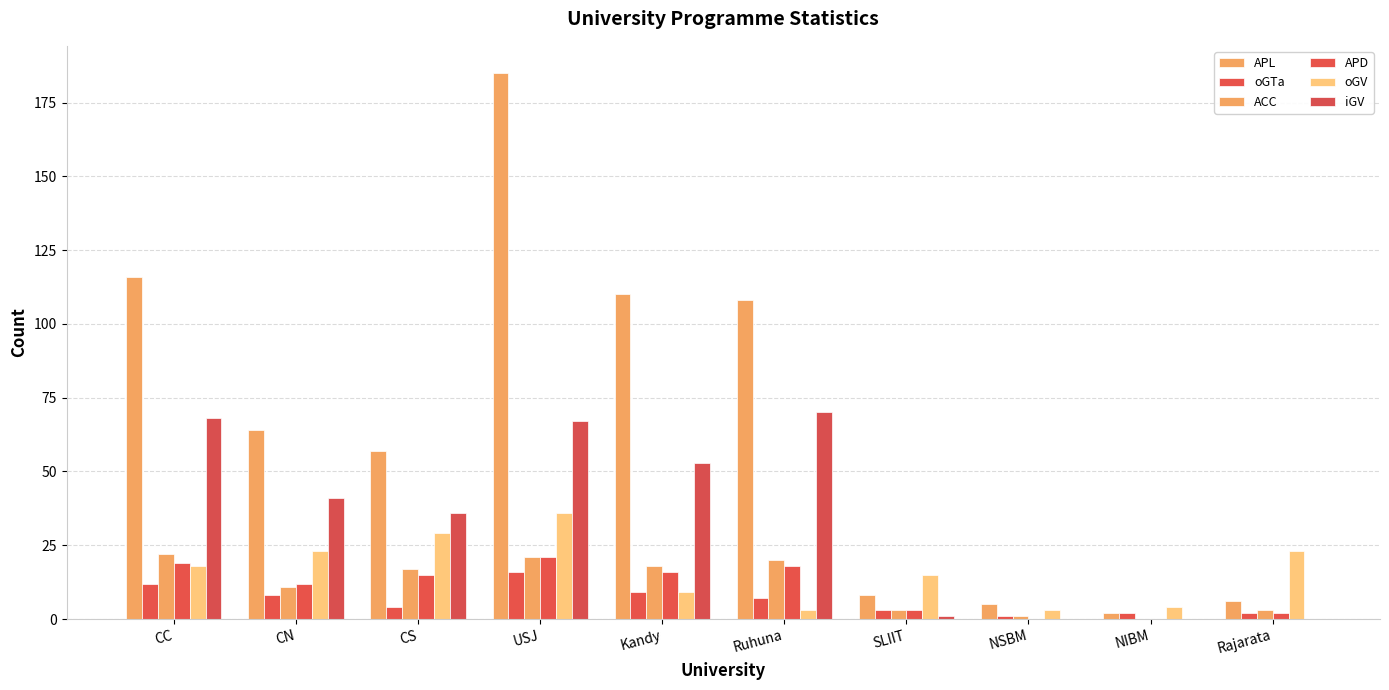

At which category does the chart reach its peak across all series?

USJ